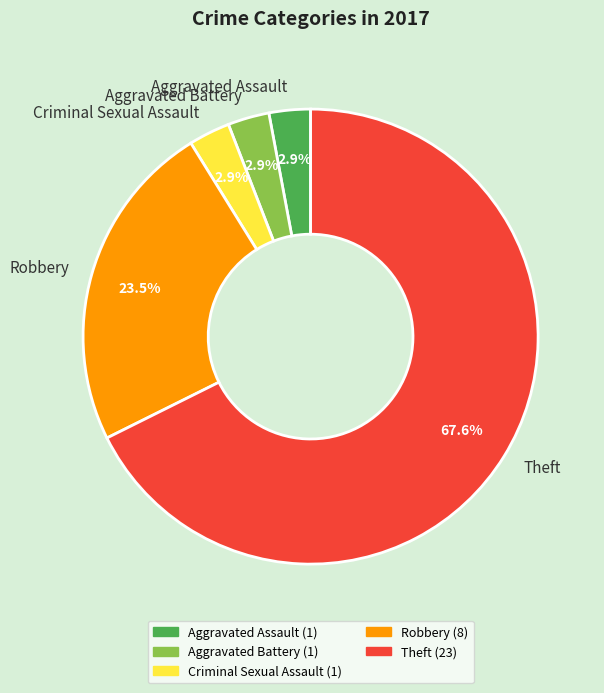

Which has a higher value, Theft or Criminal Sexual Assault?

Theft